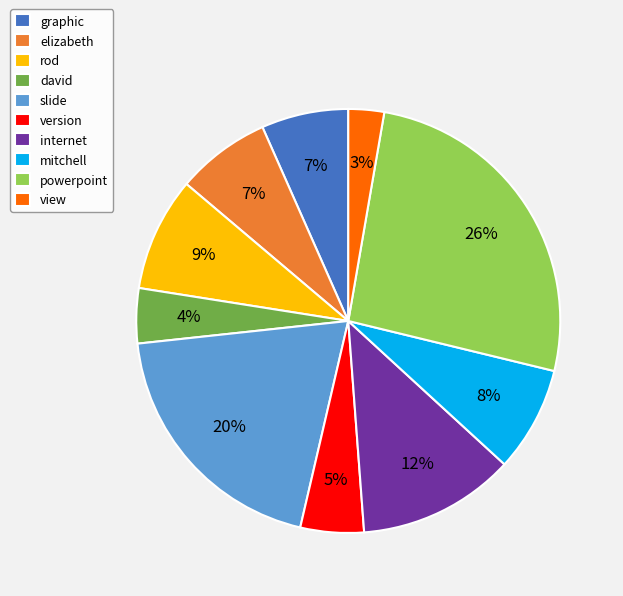

How many slices are in this pie chart?

10